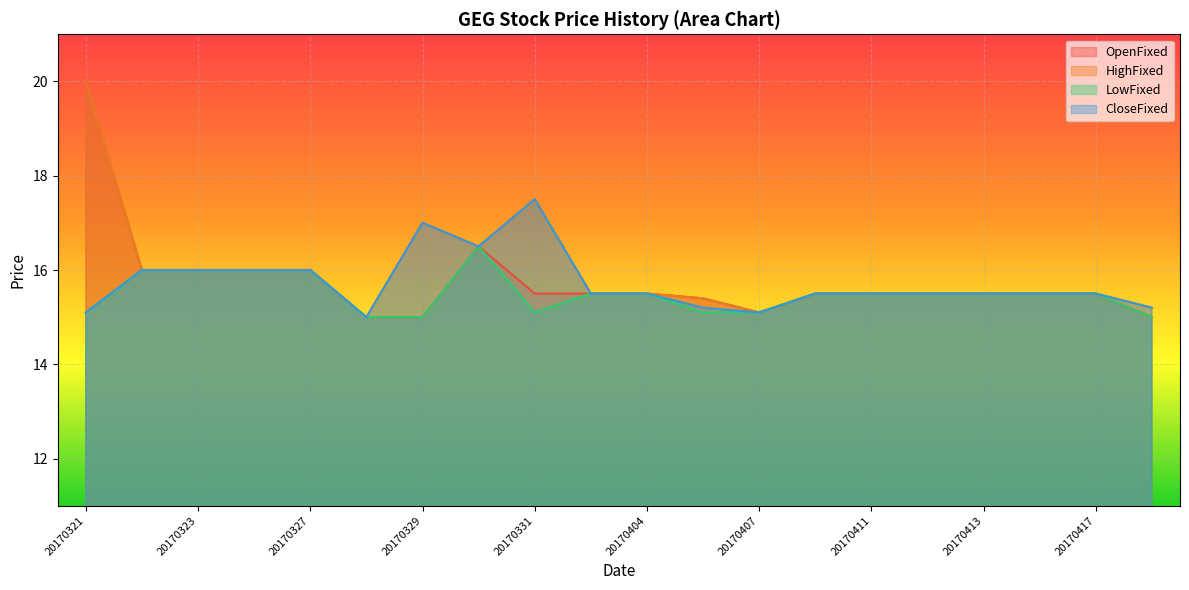

True or false: LowFixed and HighFixed cross at least once.

False